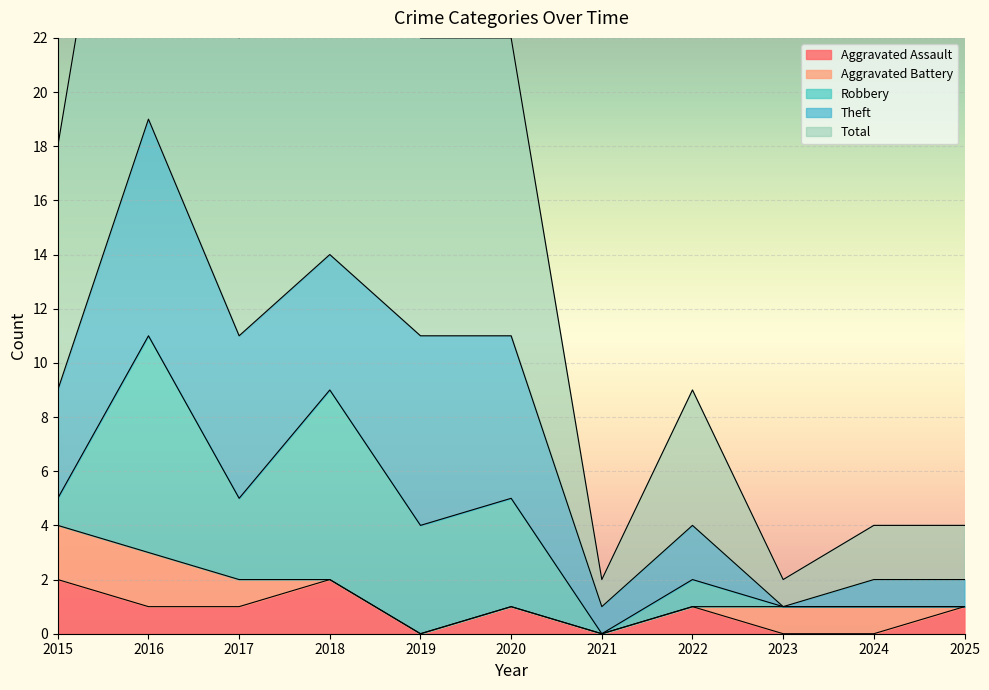

At which label is Aggravated Assault closest to 1?

2016